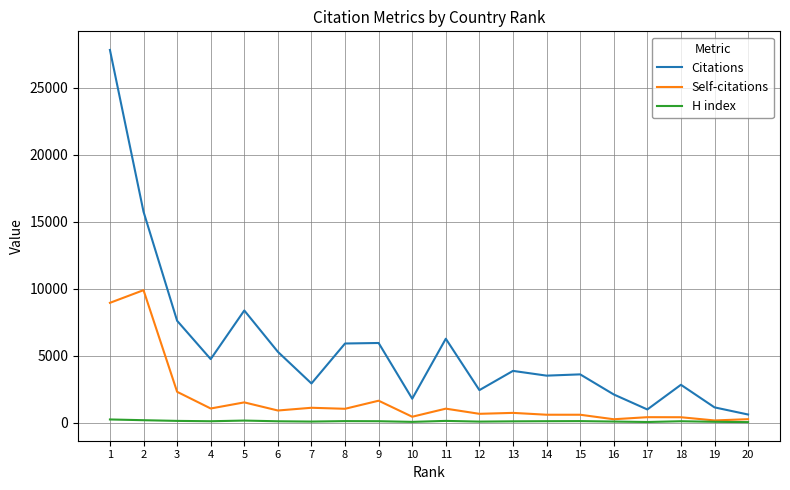

At which label does Citations first exceed 3862?

1